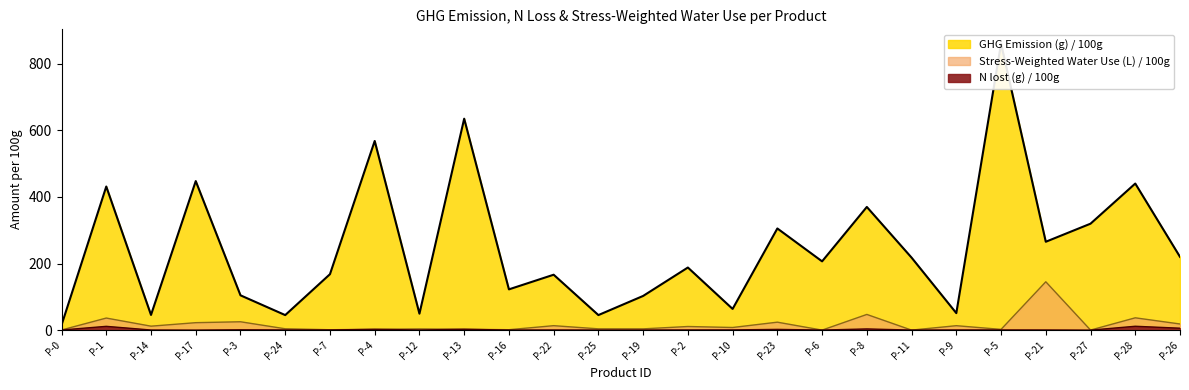

What is the difference between the maximum and minimum values in the N lost (g) / 100g series?

11.6